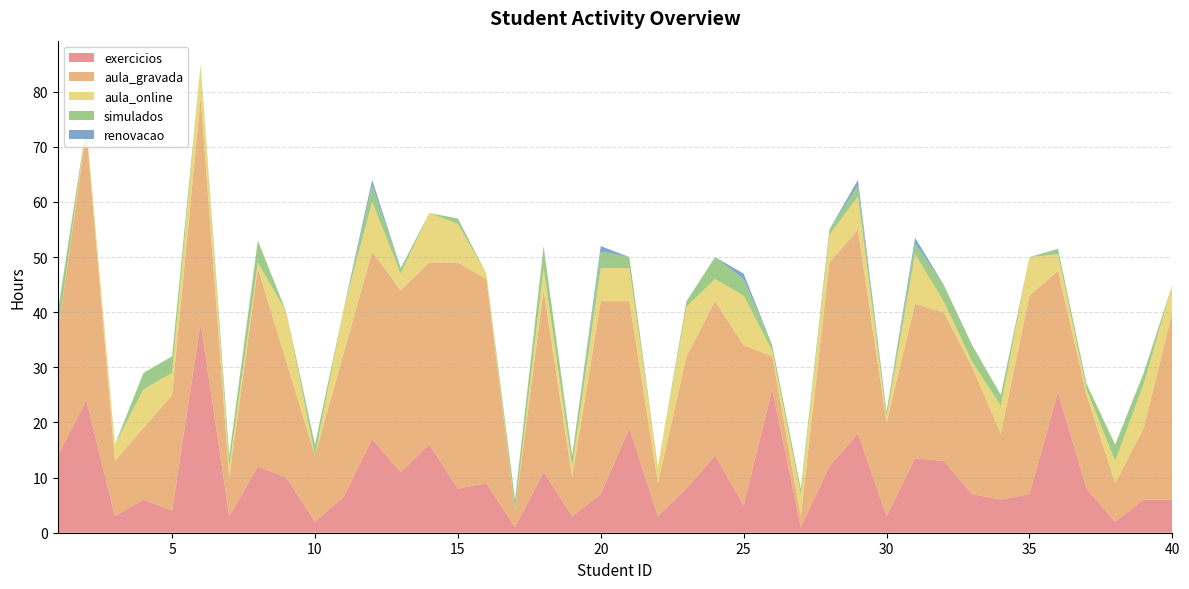

Reading left to right, list all the values displayed in this chart.

exercicios: 1=14.0	2=24.0	3=3.0	4=6.0	5=4.0	6=38.0	7=3.0	8=12.0	9=10.0	10=2.0	11=6.5	12=17.0	13=11.0	14=16.0	15=8.0	16=9.0	17=1.0	18=11.0	19=3.0	20=7.0	21=19.0	22=3.0	23=8.0	24=14.0	25=5.0	26=26.0	27=1.0	28=12.0	29=18.0	30=3.0	31=13.5	32=13.0	33=7.0	34=6.0	35=7.0	36=25.5	37=8.0	38=2.0	39=6.0	40=6.0
aula_gravada: 1=22.0	2=49.0	3=10.0	4=13.0	5=21.0	6=41.0	7=7.0	8=36.0	9=21.0	10=12.0	11=26.0	12=34.0	13=33.0	14=33.0	15=41.0	16=37.0	17=3.0	18=33.0	19=7.0	20=35.0	21=23.0	22=6.0	23=24.0	24=28.0	25=29.0	26=6.0	27=2.0	28=37.0	29=37.0	30=17.0	31=28.0	32=27.0	33=23.0	34=12.0	35=36.0	36=22.0	37=17.0	38=7.0	39=13.0	40=34.0
aula_online: 1=0.0	2=1.0	3=3.0	4=7.0	5=4.0	6=6.0	7=2.0	8=1.0	9=9.0	10=0.0	11=8.0	12=9.0	13=3.0	14=9.0	15=7.0	16=1.0	17=0.0	18=4.0	19=2.0	20=6.0	21=6.0	22=3.0	23=9.0	24=4.0	25=9.0	26=1.0	27=4.0	28=5.0	29=6.0	30=1.0	31=9.0	32=2.0	33=1.0	34=5.0	35=7.0	36=3.0	37=1.0	38=4.0	39=8.0	40=5.0
simulados: 1=4.0	2=0.0	3=0.0	4=3.0	5=3.0	6=0.0	7=2.0	8=4.0	9=0.0	10=2.0	11=0.0	12=3.0	13=1.0	14=0.0	15=1.0	16=0.0	17=2.0	18=4.0	19=2.0	20=3.0	21=2.0	22=0.0	23=1.0	24=4.0	25=3.0	26=1.0	27=1.0	28=1.0	29=2.0	30=1.0	31=2.0	32=3.0	33=3.0	34=2.0	35=0.0	36=1.0	37=1.0	38=3.0	39=2.0	40=0.0
renovacao: 1=0.0	2=0.0	3=0.0	4=0.0	5=0.0	6=0.0	7=0.0	8=0.0	9=0.0	10=0.0	11=0.0	12=1.0	13=0.0	14=0.0	15=0.0	16=0.0	17=0.0	18=0.0	19=0.0	20=1.0	21=0.0	22=0.0	23=0.0	24=0.0	25=1.0	26=0.0	27=0.0	28=0.0	29=1.0	30=0.0	31=1.0	32=0.0	33=0.0	34=0.0	35=0.0	36=0.0	37=0.0	38=0.0	39=0.0	40=0.0